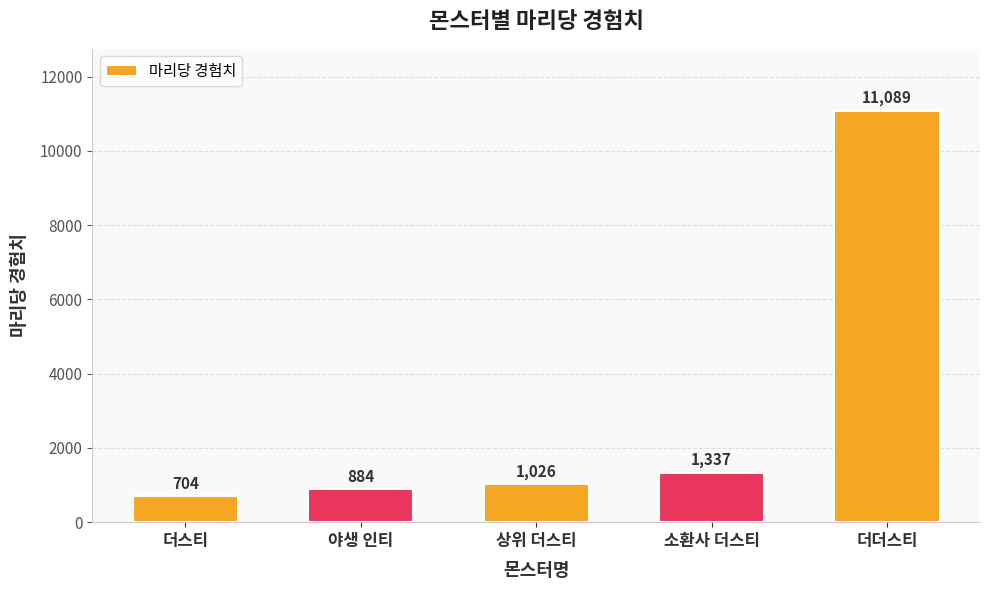

Which label corresponds to the smallest value in the chart?

더스티